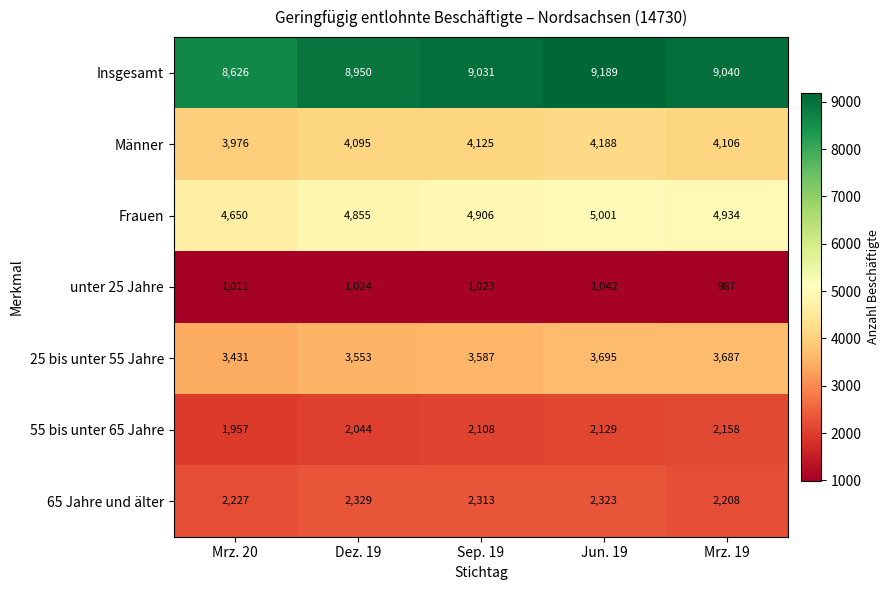

The value of 25 bis unter 55 Jahre at Dez. 19 is 1867. True or false?

False